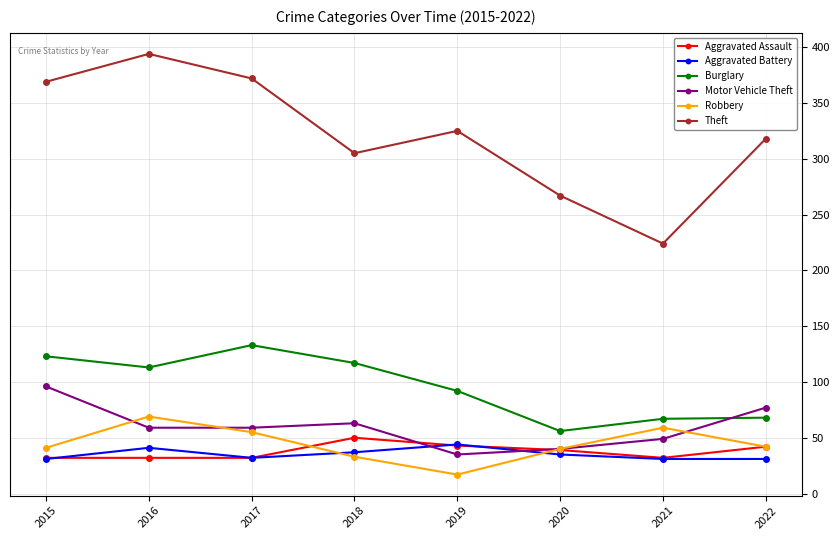

Which category has the highest value in the Burglary series?

2017